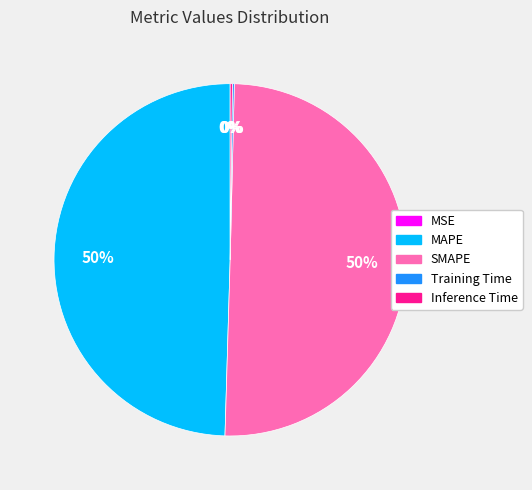

What is the majority slice?

SMAPE